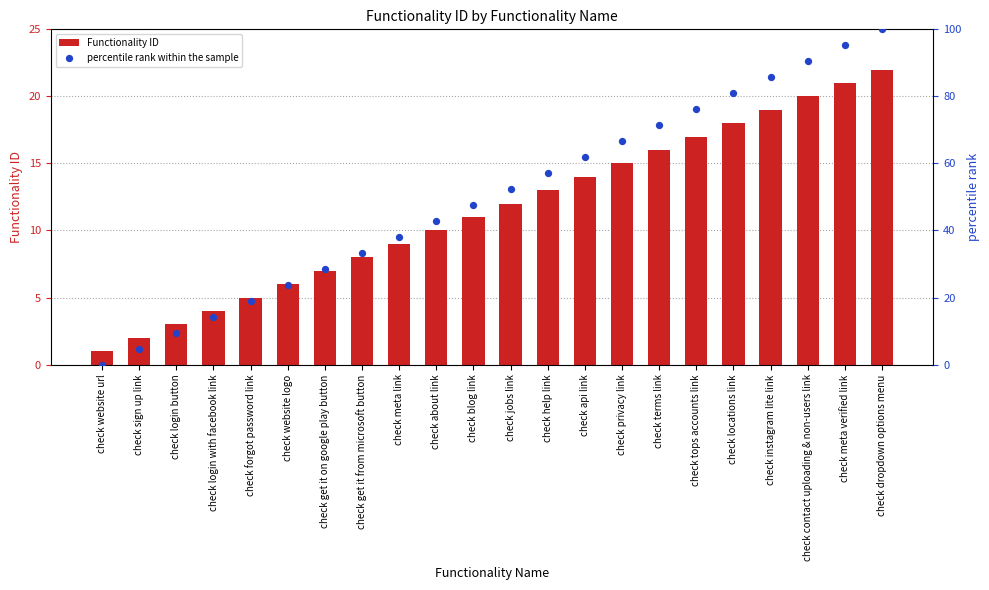

What are all the series names shown in the legend?

Functionality ID, percentile rank within the sample